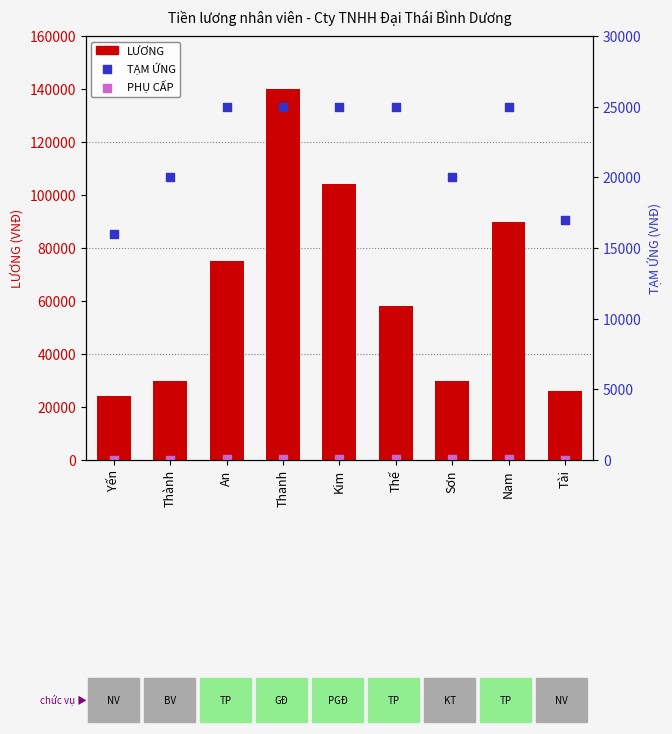

What are all the series names shown in the legend?

LƯƠNG, PHỤ CẤP, TẠM ỨNG